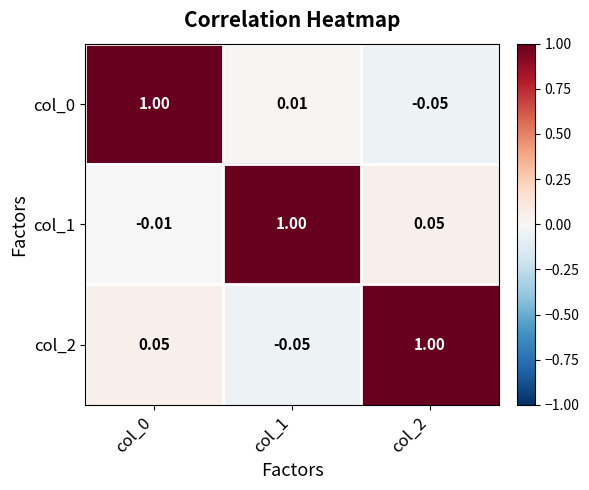

Is the value of col_2 at col_2 greater than the value of col_1 at col_0?

Yes